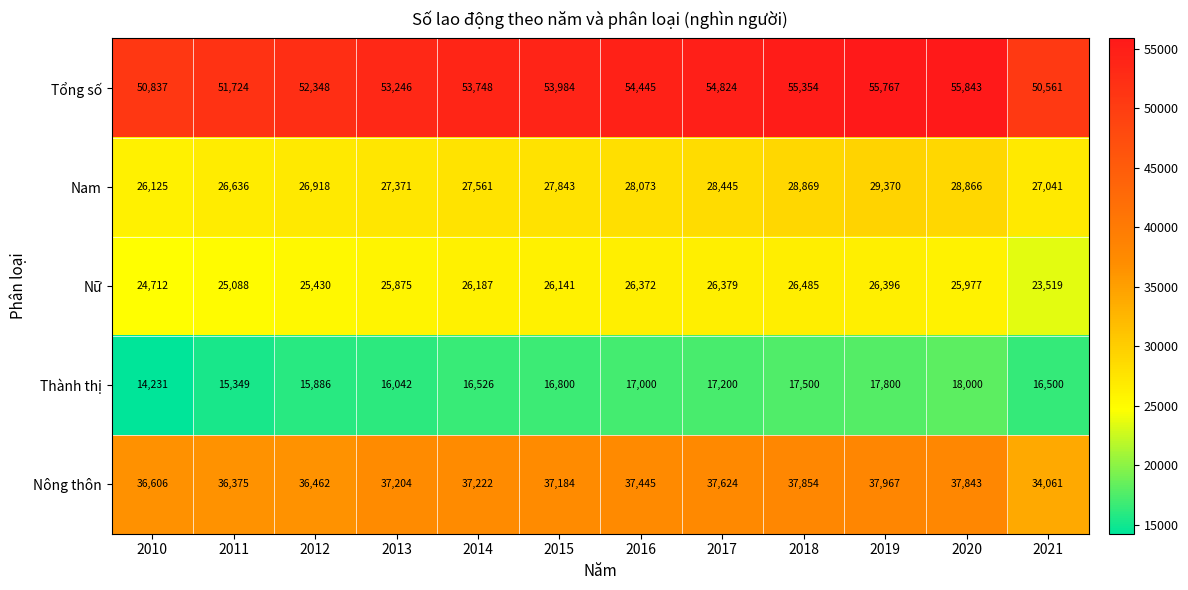

What is the highest value of the Nữ series?

26485